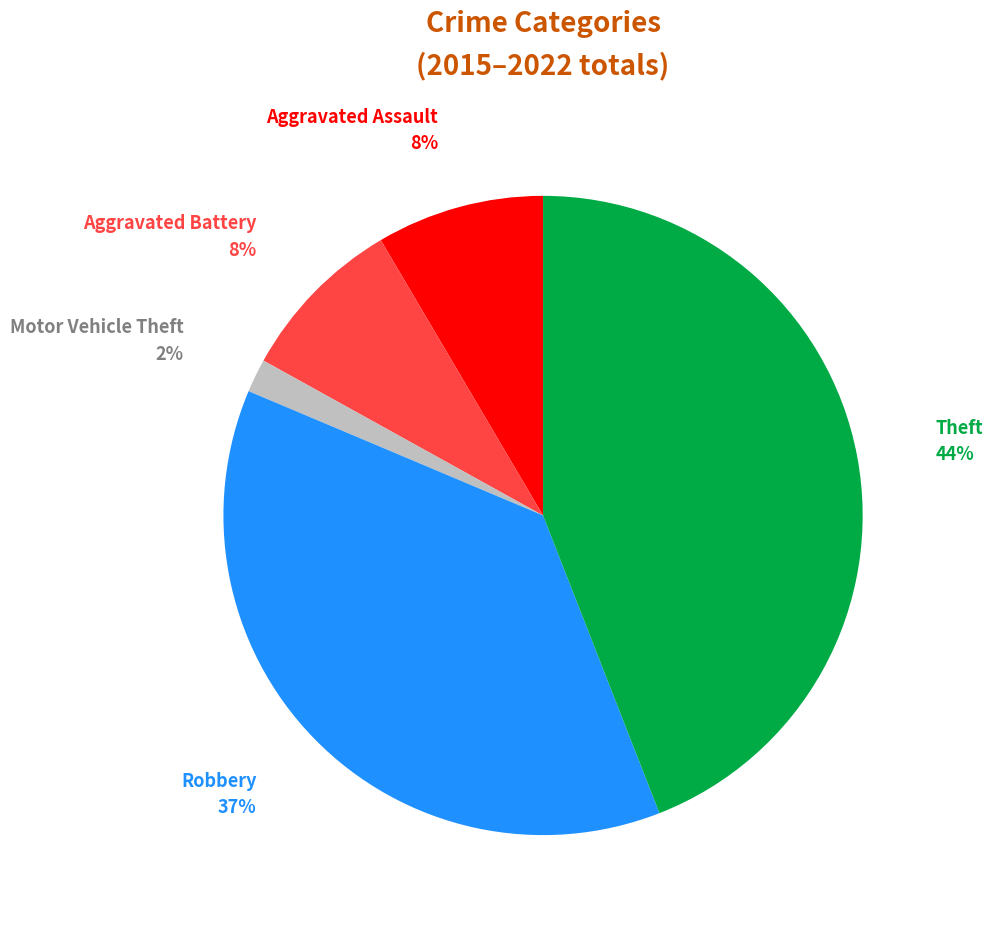

Does any single category account for the majority?

No